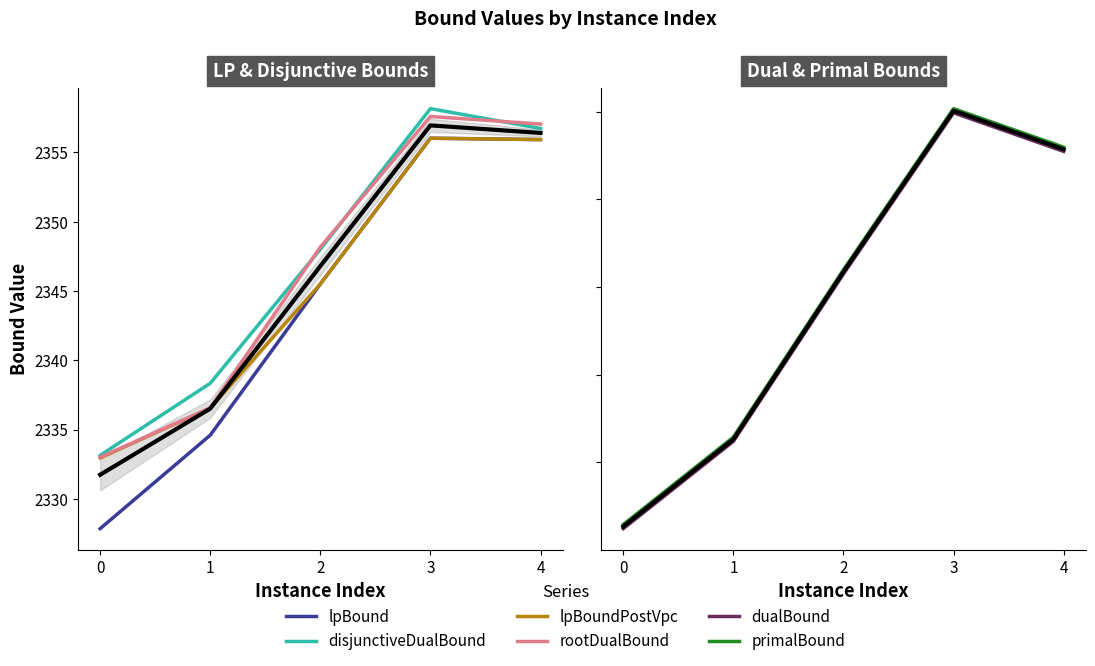

What are all the series names shown in the legend?

lpBound, disjunctiveDualBound, lpBoundPostVpc, rootDualBound, dualBound, primalBound